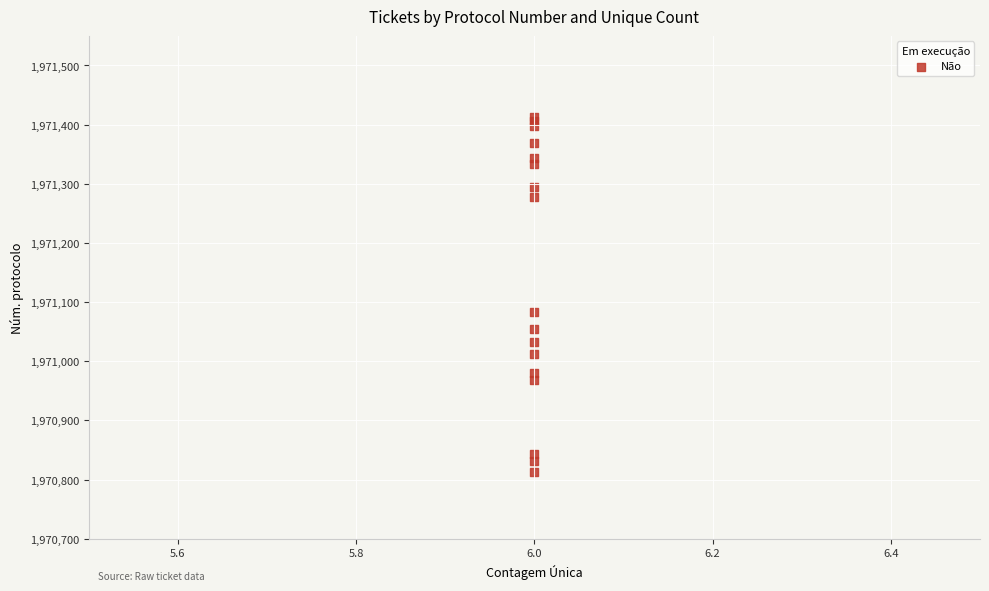

What Y value in the scatter plot is closest to 1971113?

1971083